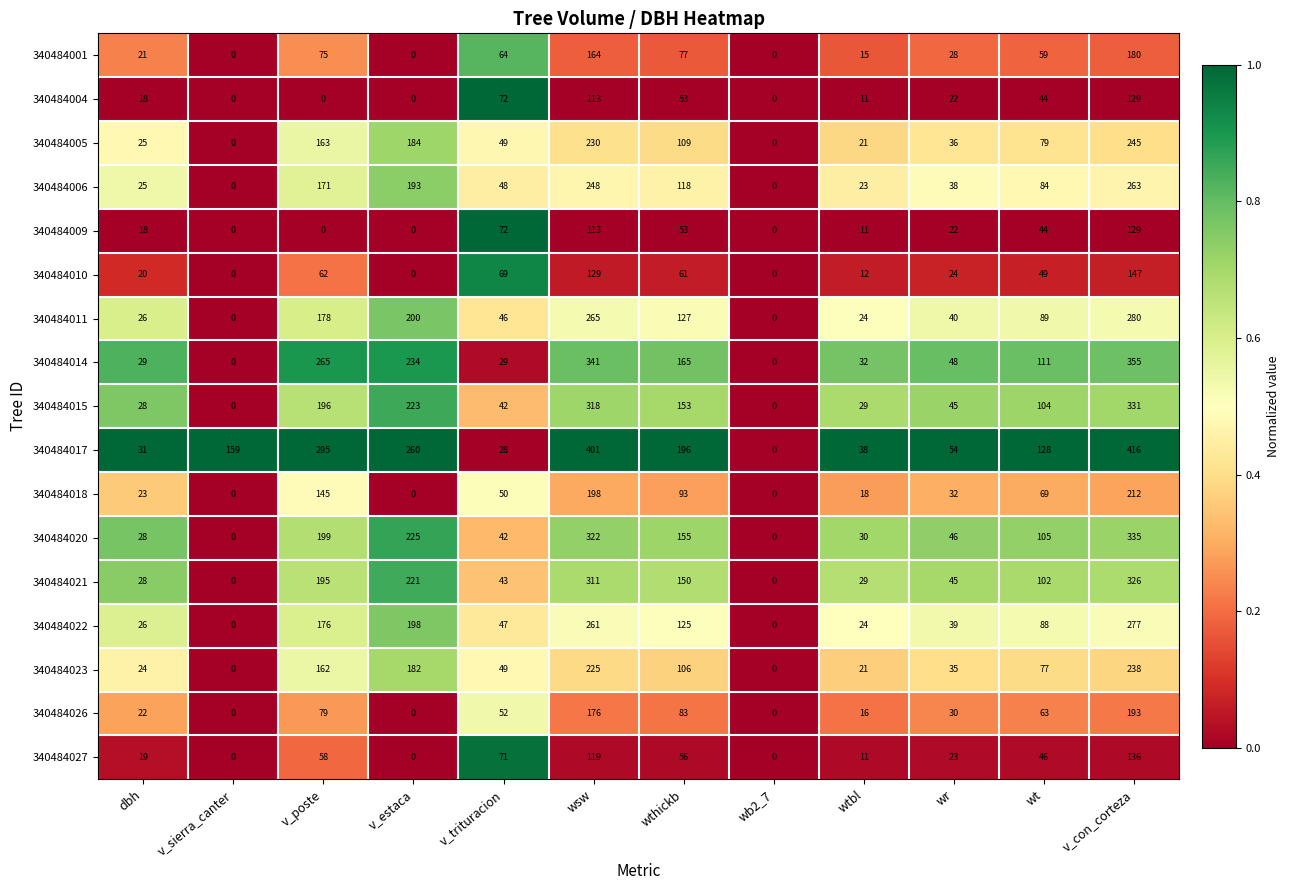

At which label does 340484020 reach its peak?

v_con_corteza